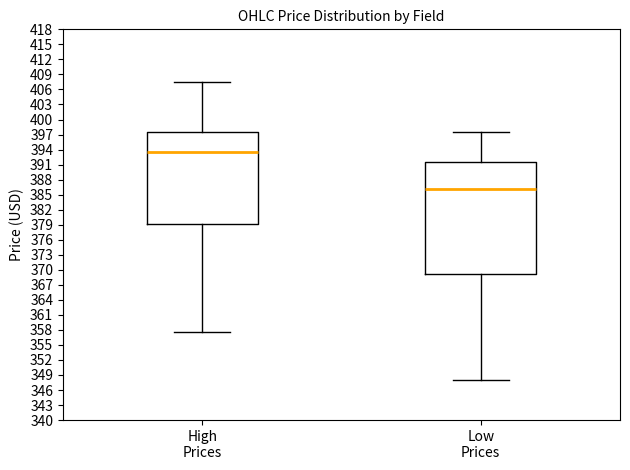

Reading left to right, transcribe this box plot: for each box, give where its median line is, the range the box spans, and where its two whiskers end, as read against the y-axis. The values are not printed on the chart, so give them approximately, as read against the axis.

High Prices: median 393.5, box 379.0 to 397.5, whiskers 357.5 to 407.5
Low Prices: median 386.0, box 369.0 to 391.5, whiskers 348.0 to 397.5